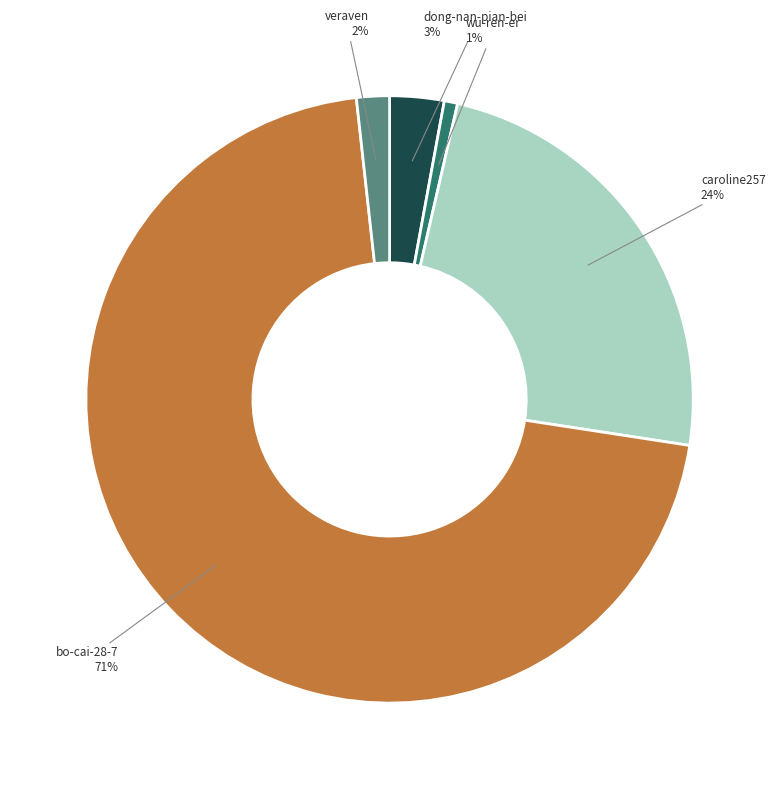

Do bo-cai-28-7 and caroline257 together represent more than half of the pie?

Yes